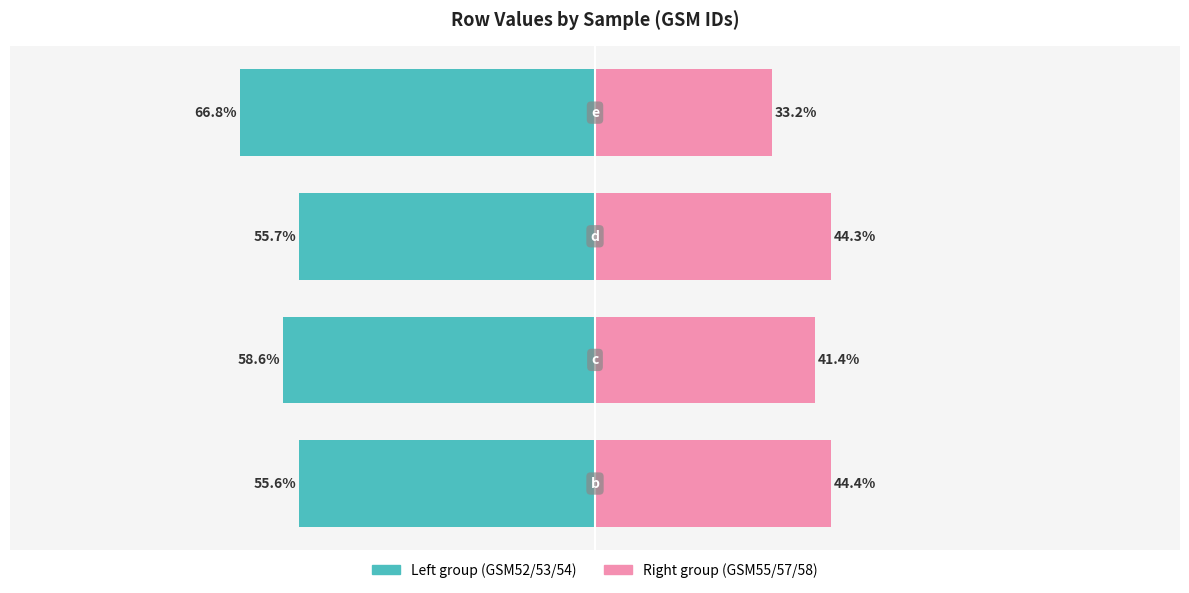

At −0.75, list the series in order from largest to smallest.

Right group (GSM55/57/58), Left group (GSM52/53/54)